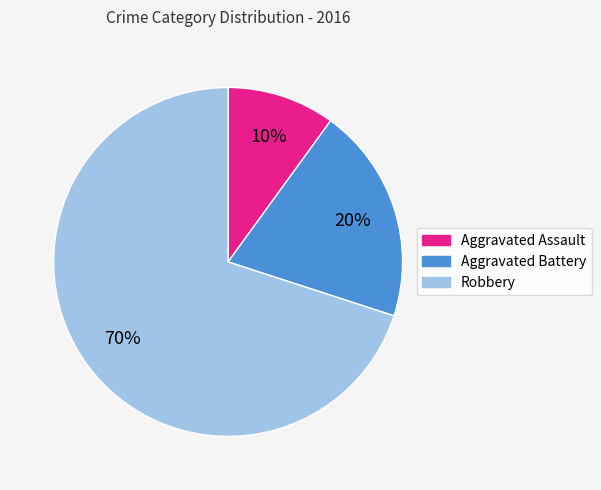

What is the ratio of the value at Aggravated Assault to the value at Robbery?

0.1